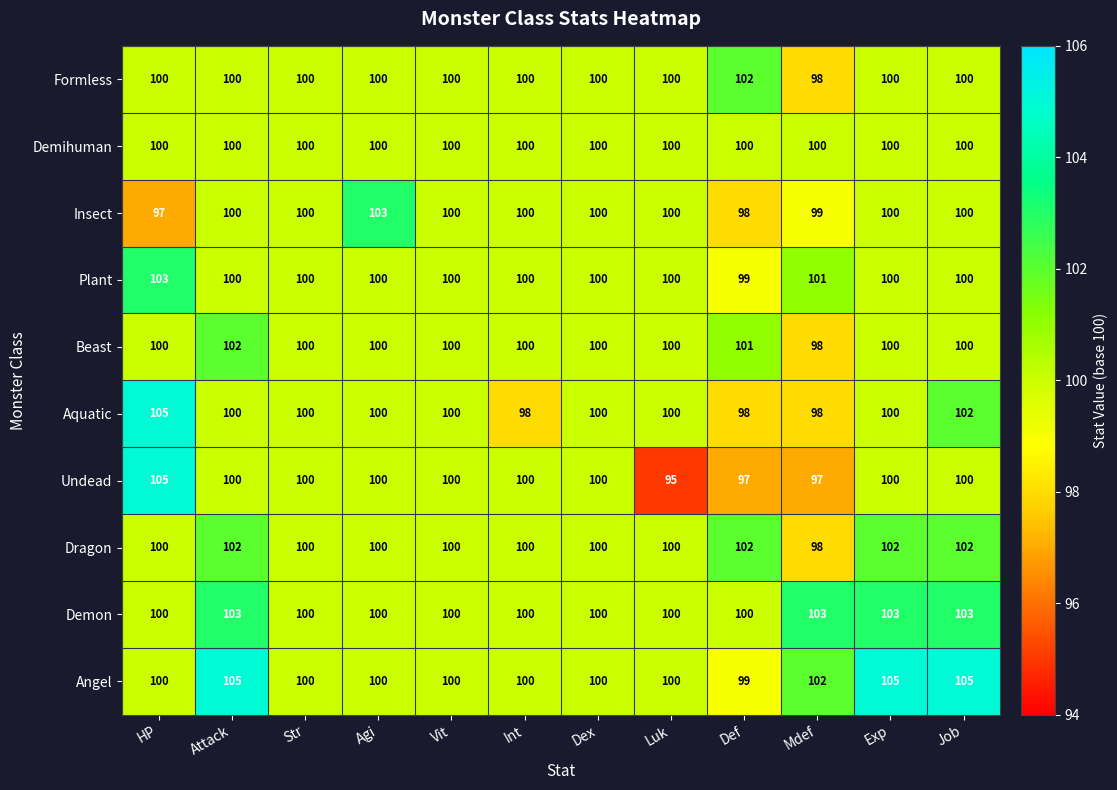

Which series has the largest range (max minus min)?

Undead